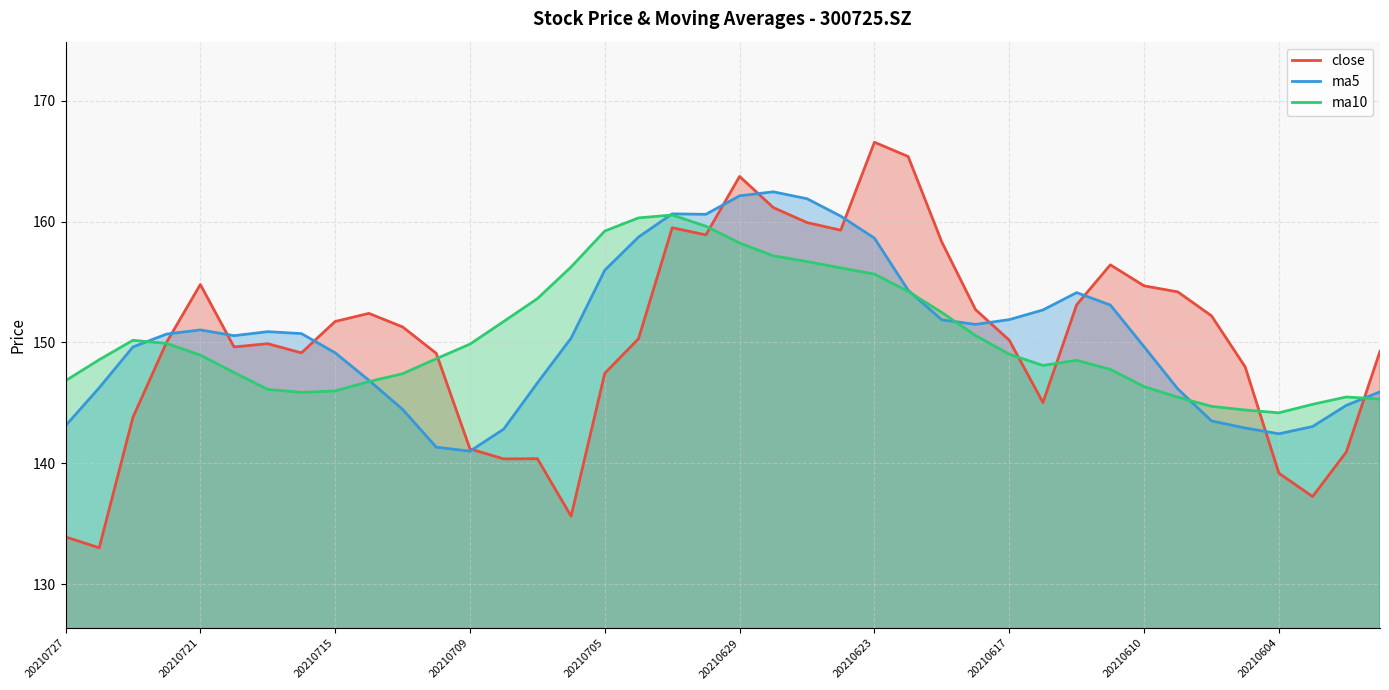

What is the spread (max minus min) of values at 20210705?

11.8